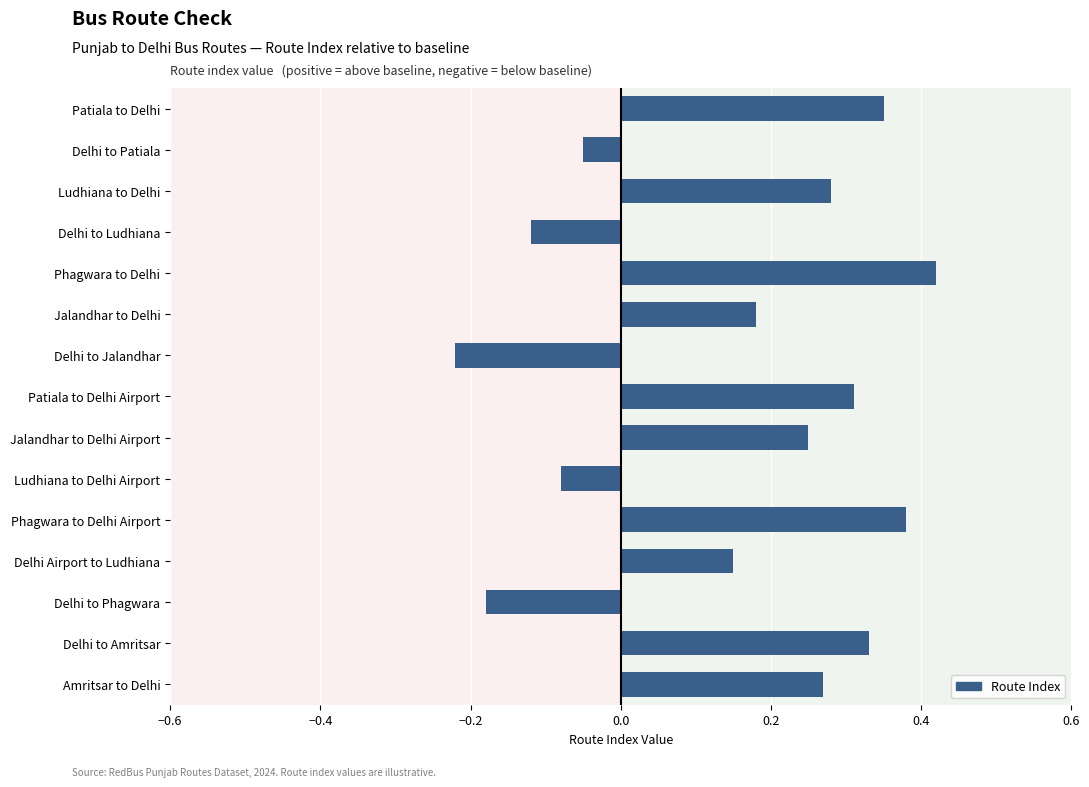

At which label is the value closest to 0?

Delhi to Patiala